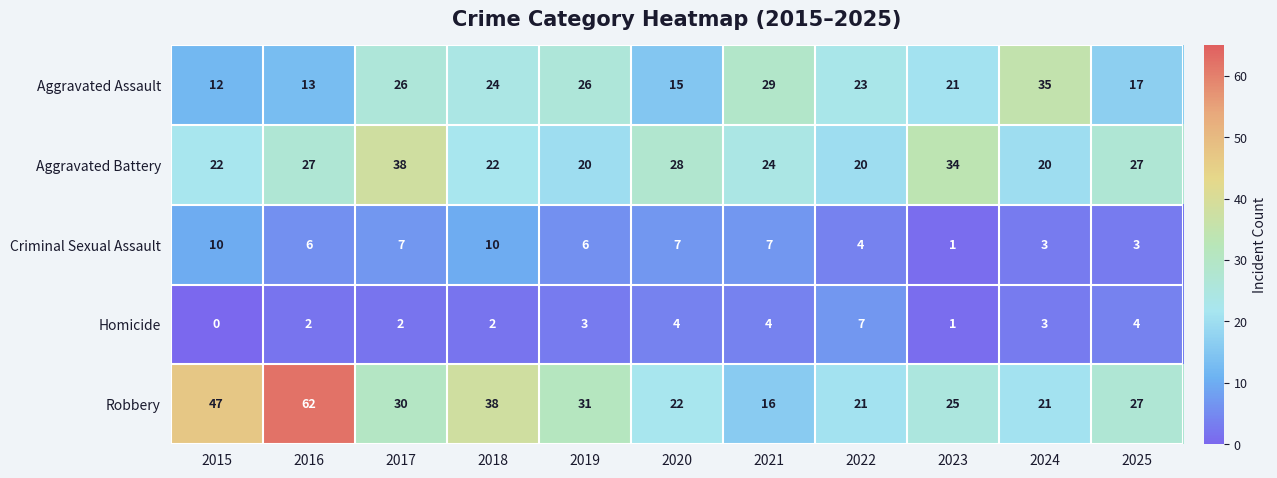

At which category is the sum across all series the highest?

2016